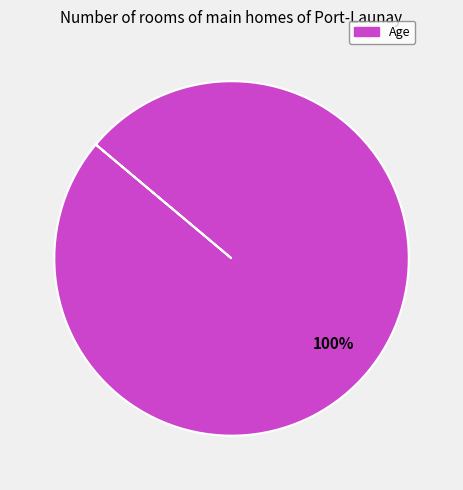

How many slices are in this pie chart?

1